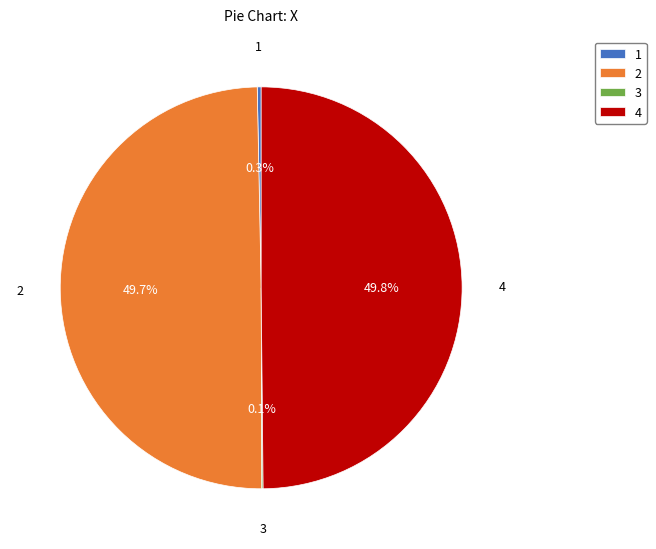

What percentage do 2 and 4 together represent?

99.6%